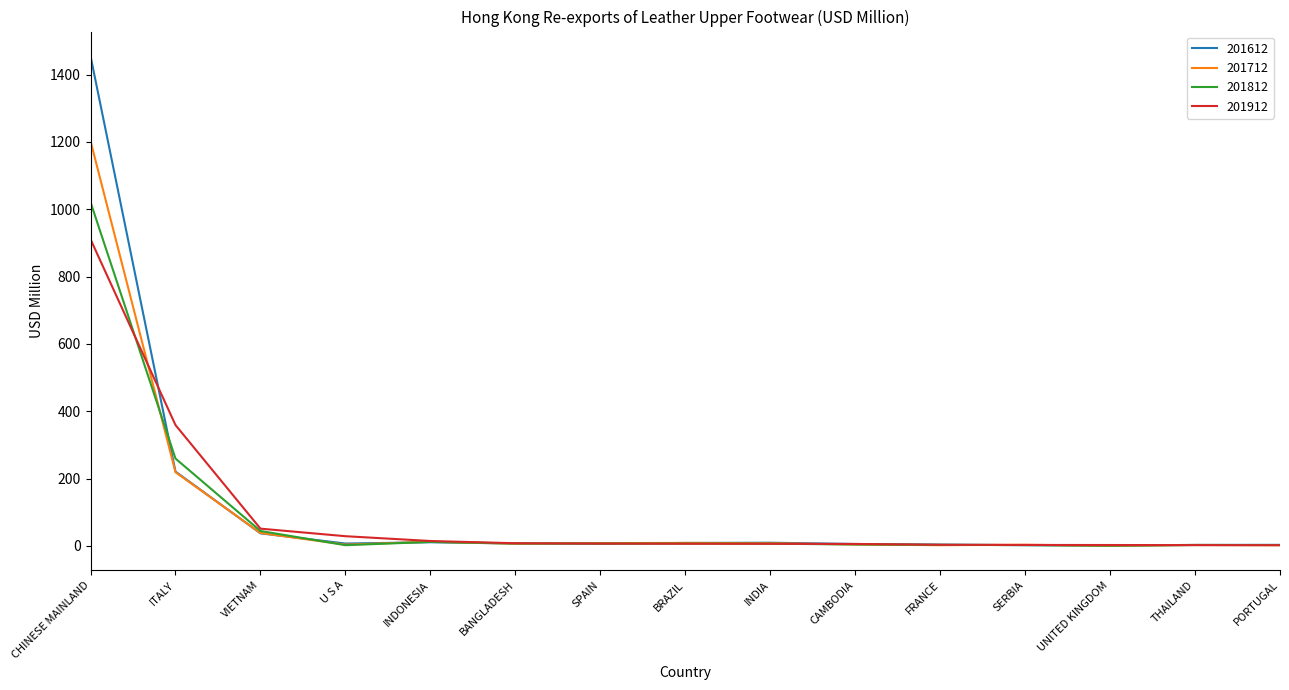

Which series has the widest spread of values?

201612